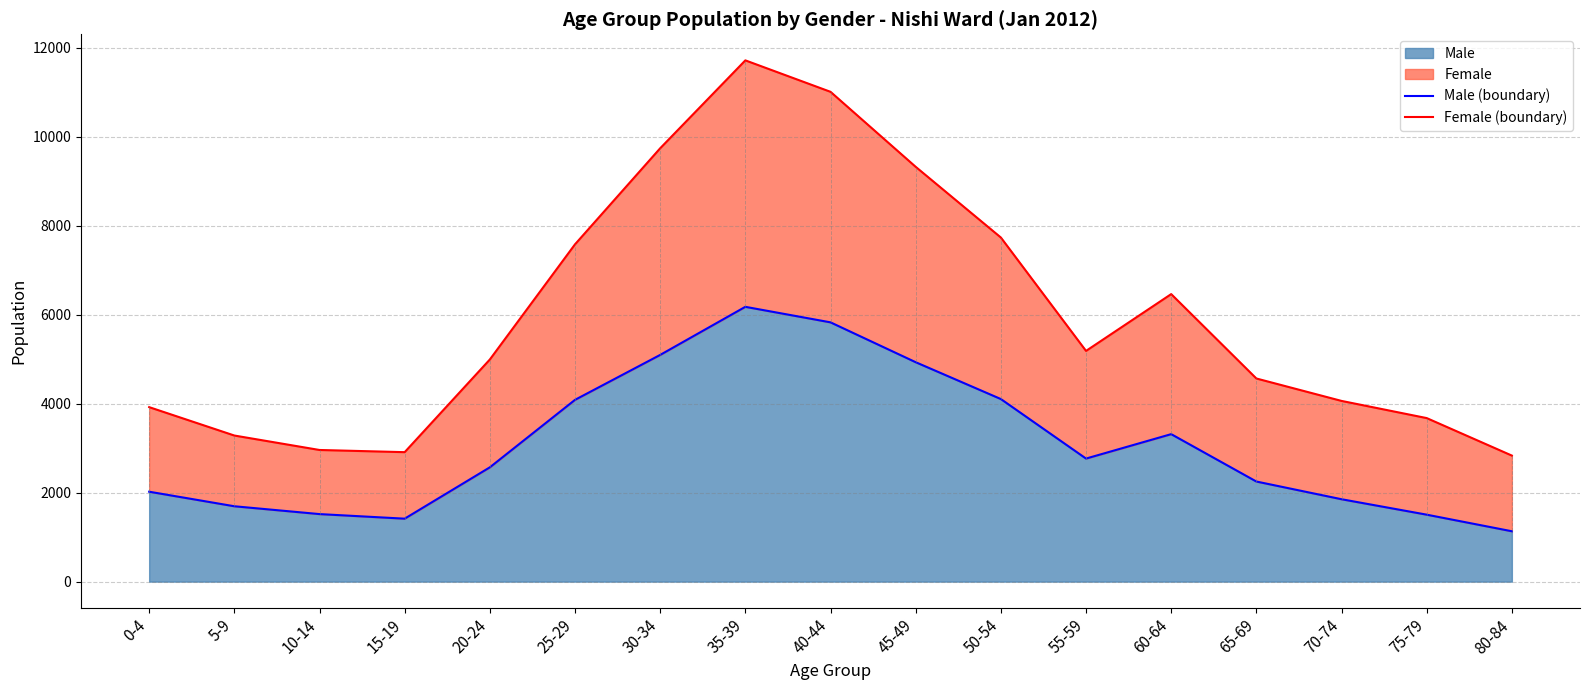

What is the difference between the maximum and second lowest values in the Male (line) series?

4762